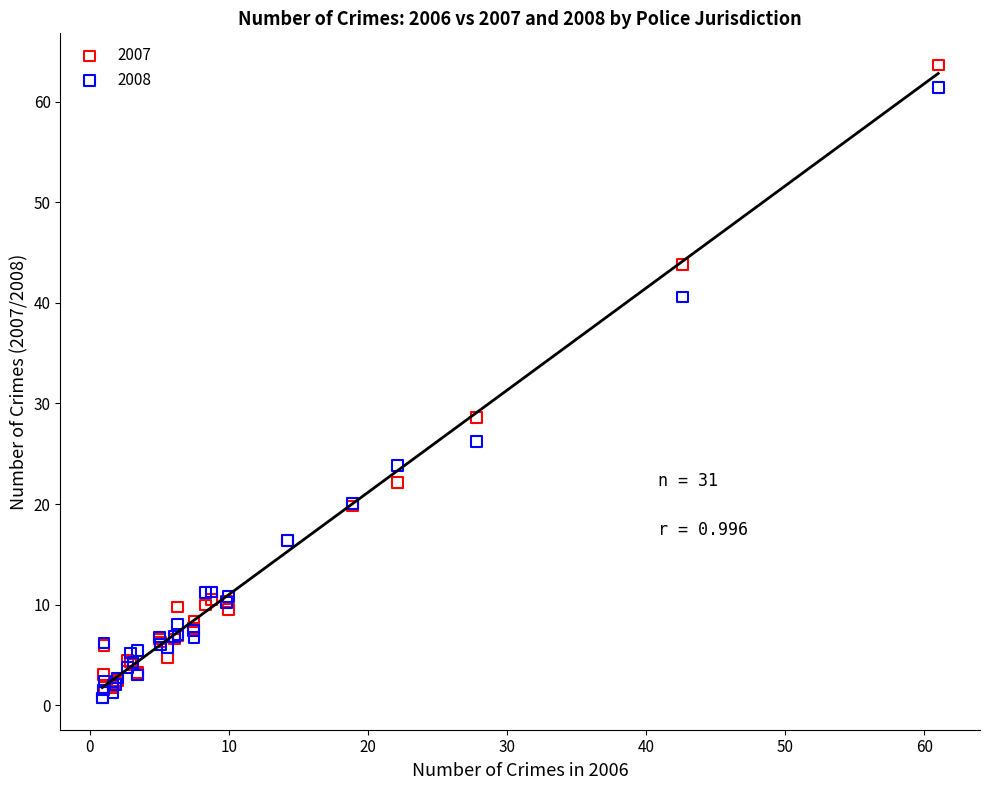

Which series reaches the maximum Y coordinate?

2007